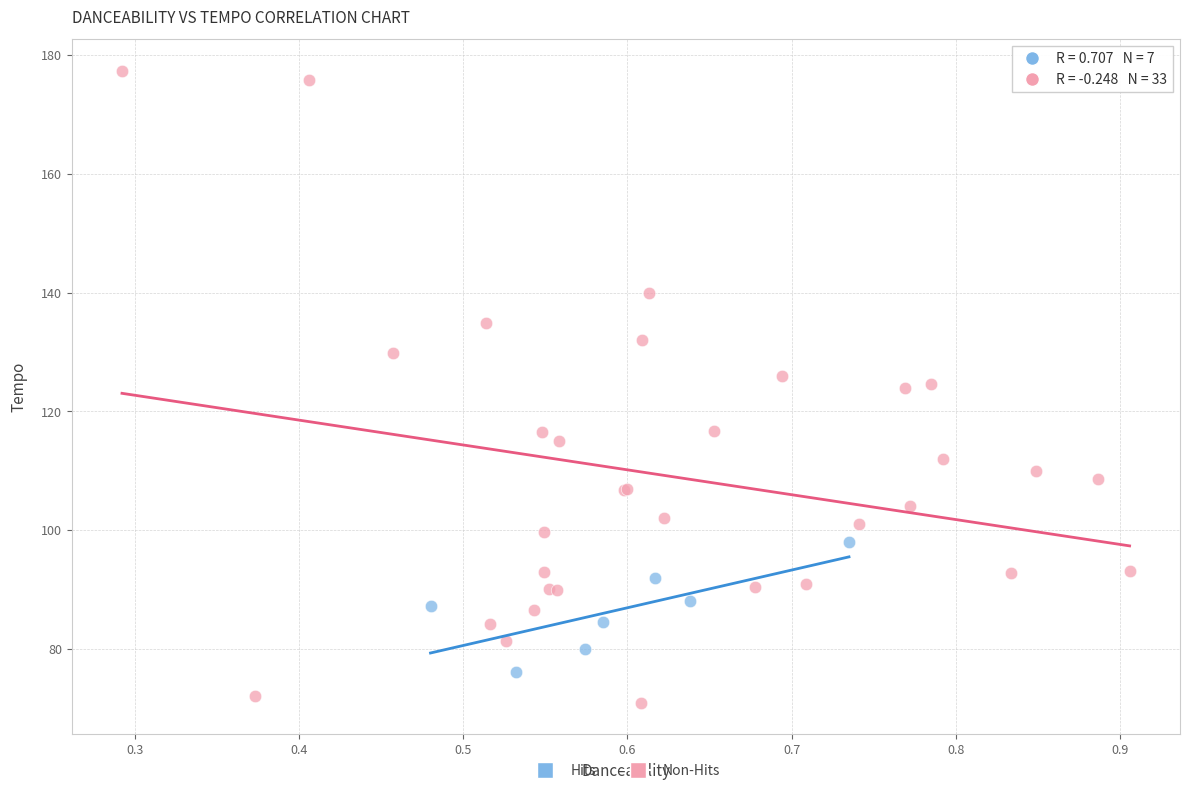

Which series reaches the minimum Y coordinate?

Non-Hits